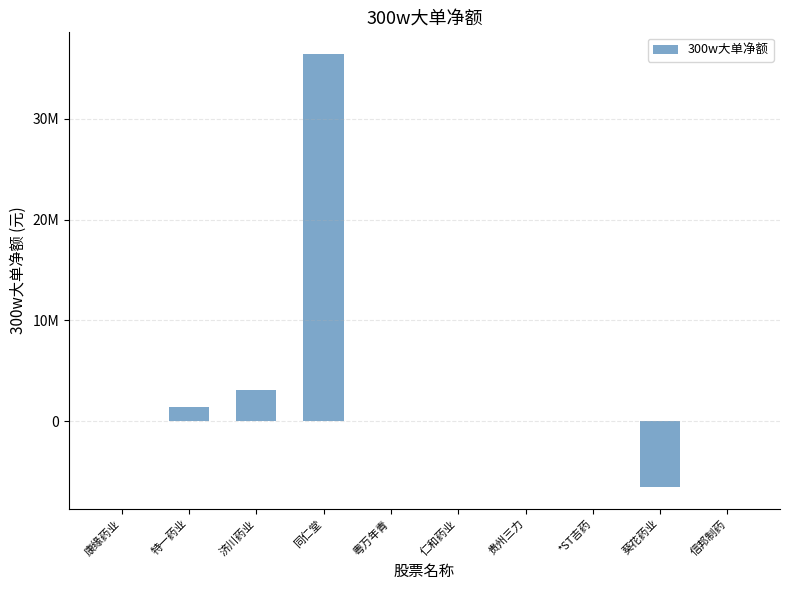

What position from the left is 康缘药业?

1